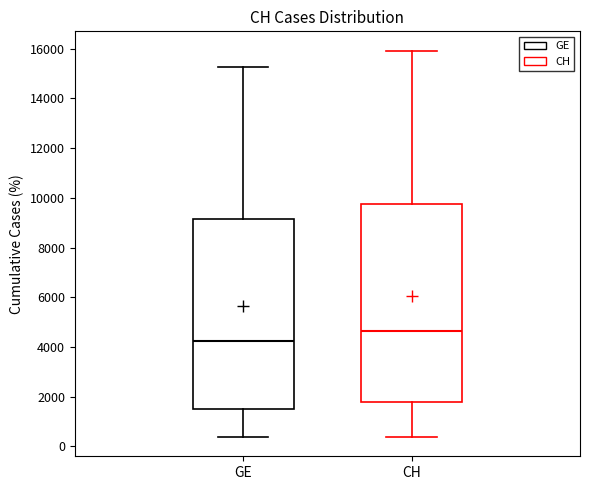

Where does the lower whisker of the box for GE end on the y-axis? The values are not printed on the chart, so give them approximately, as read against the axis.

400